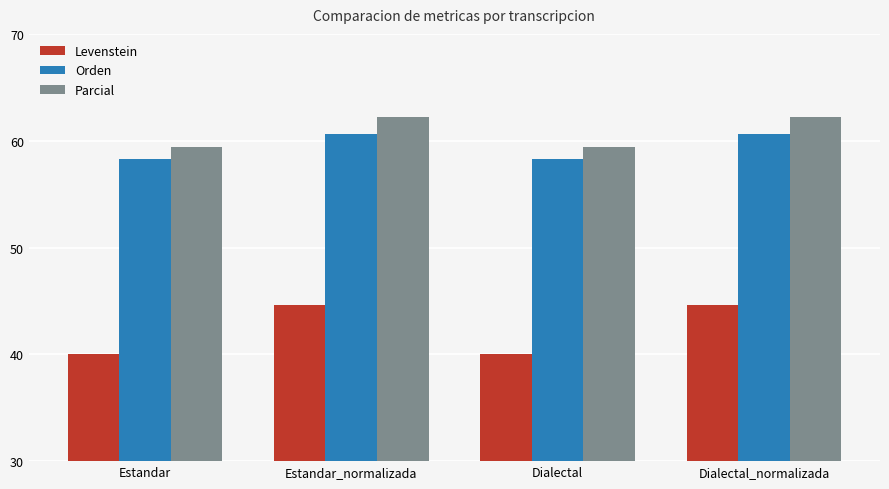

How many Orden values are between 58 and 60?

2